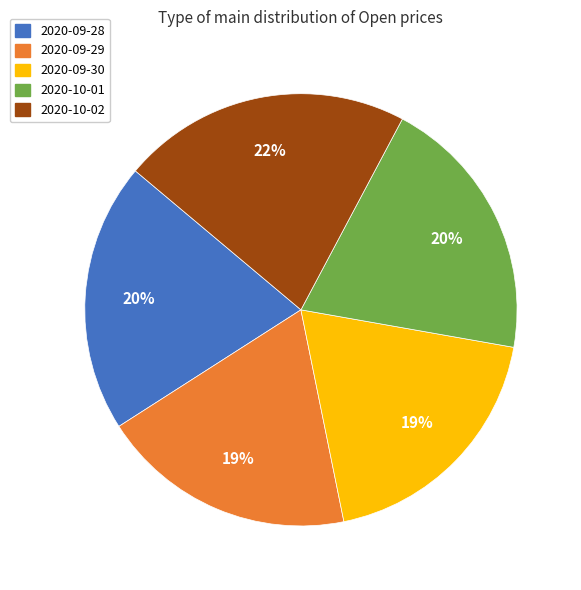

To the nearest percent, what percentage of the pie is 2020-10-02?

22%